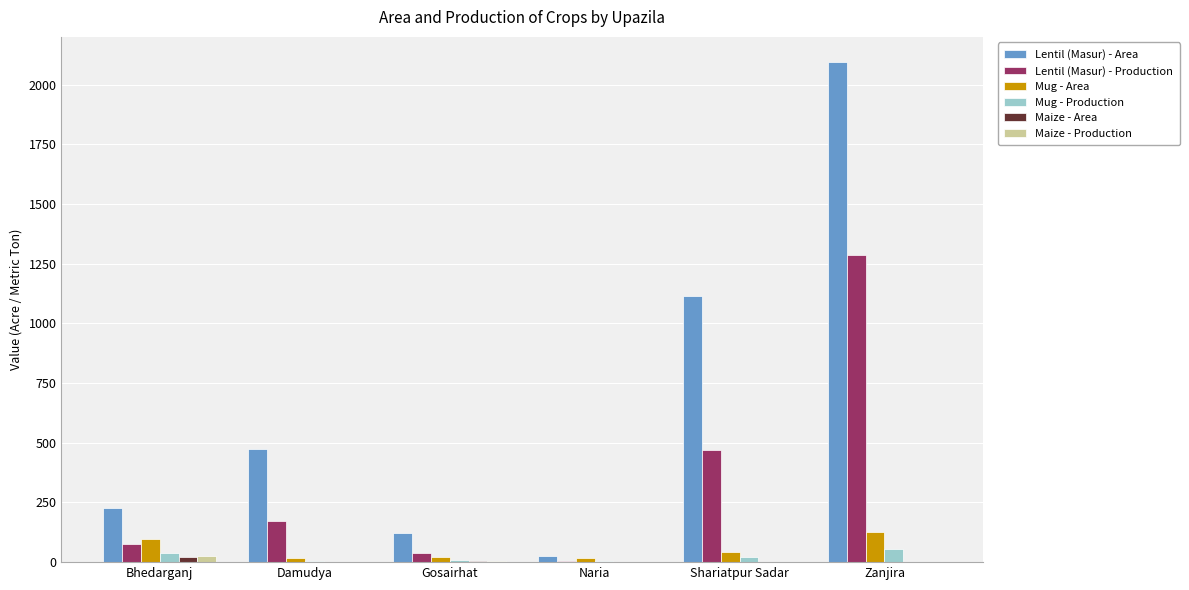

Is it true that Lentil (Masur) - Production equals 77 at Bhedarganj?

True